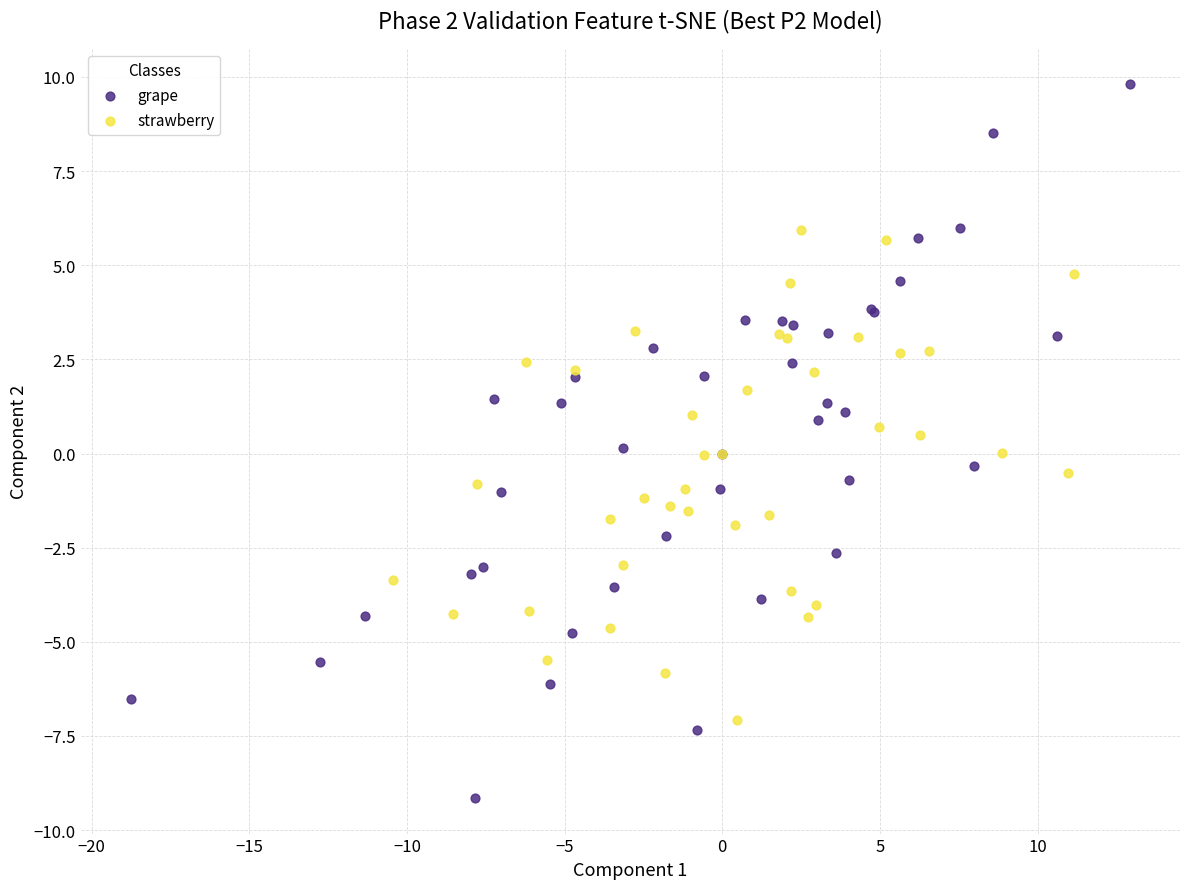

Which series has the widest spread of Y values?

grape